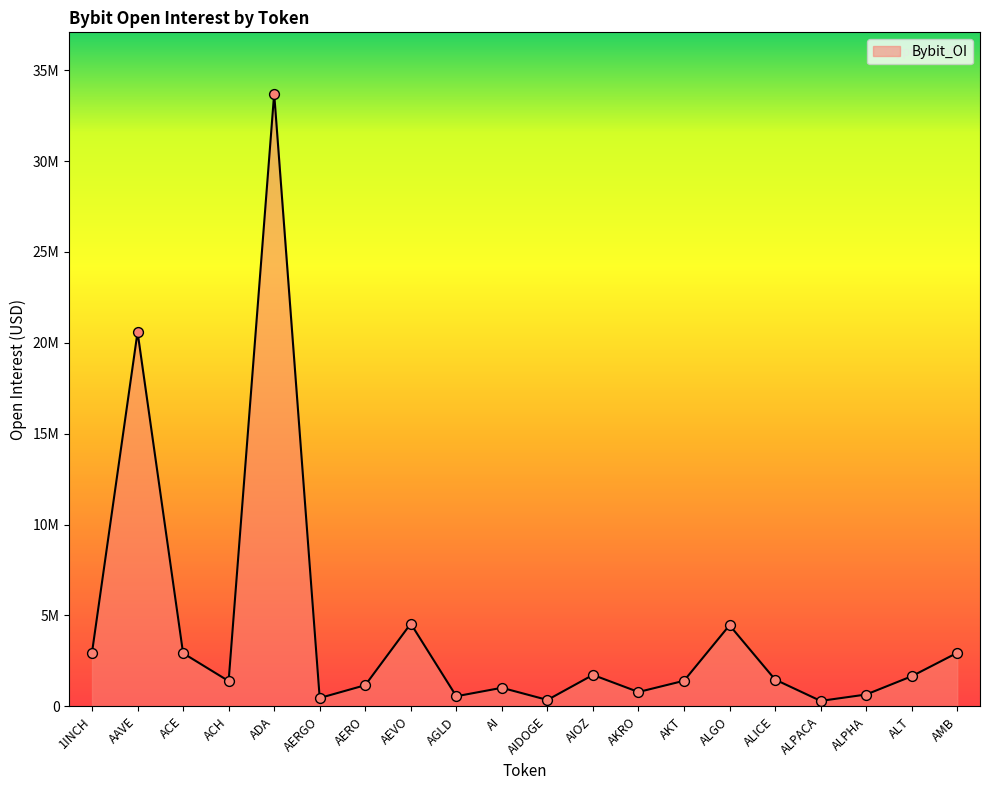

Between AKRO and AAVE, which is larger?

AAVE